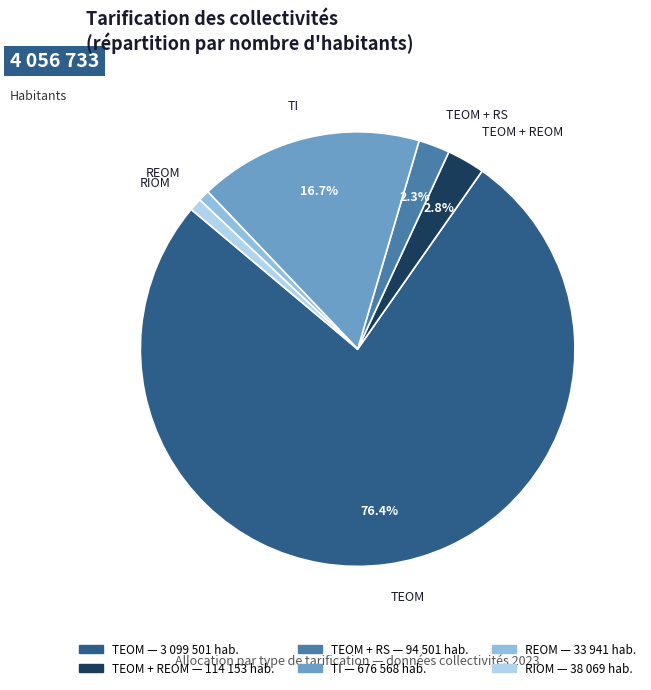

Is there a majority slice in this chart?

Yes